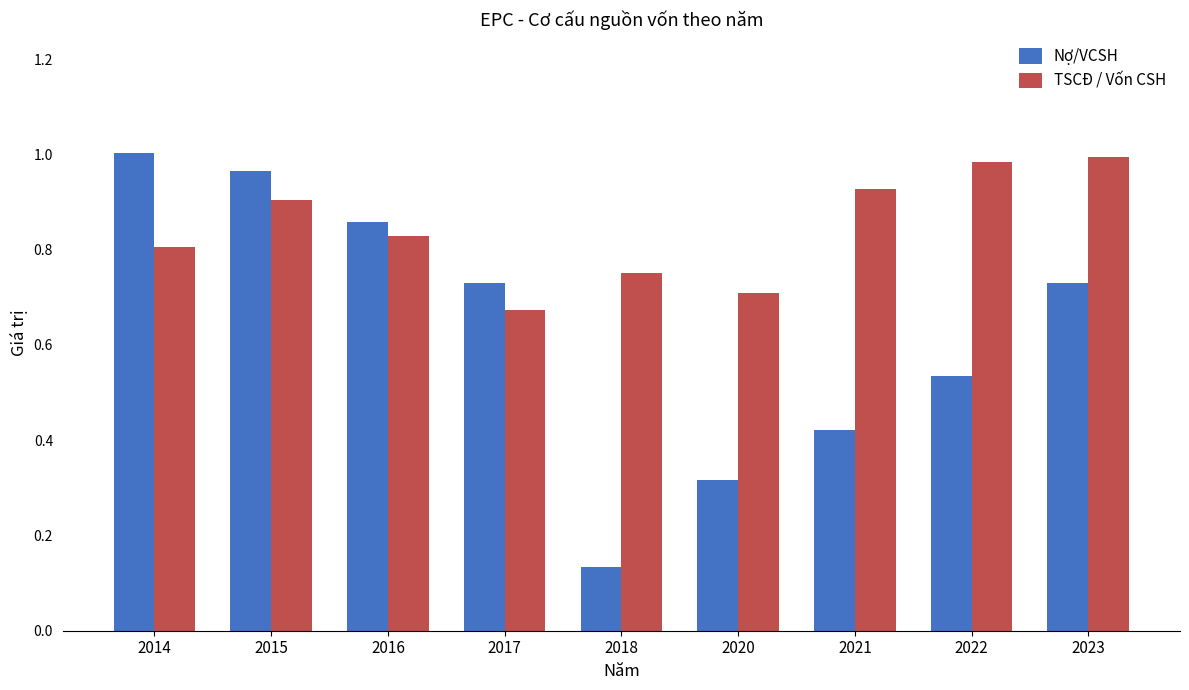

At which label does Nợ/VCSH reach its minimum?

2018